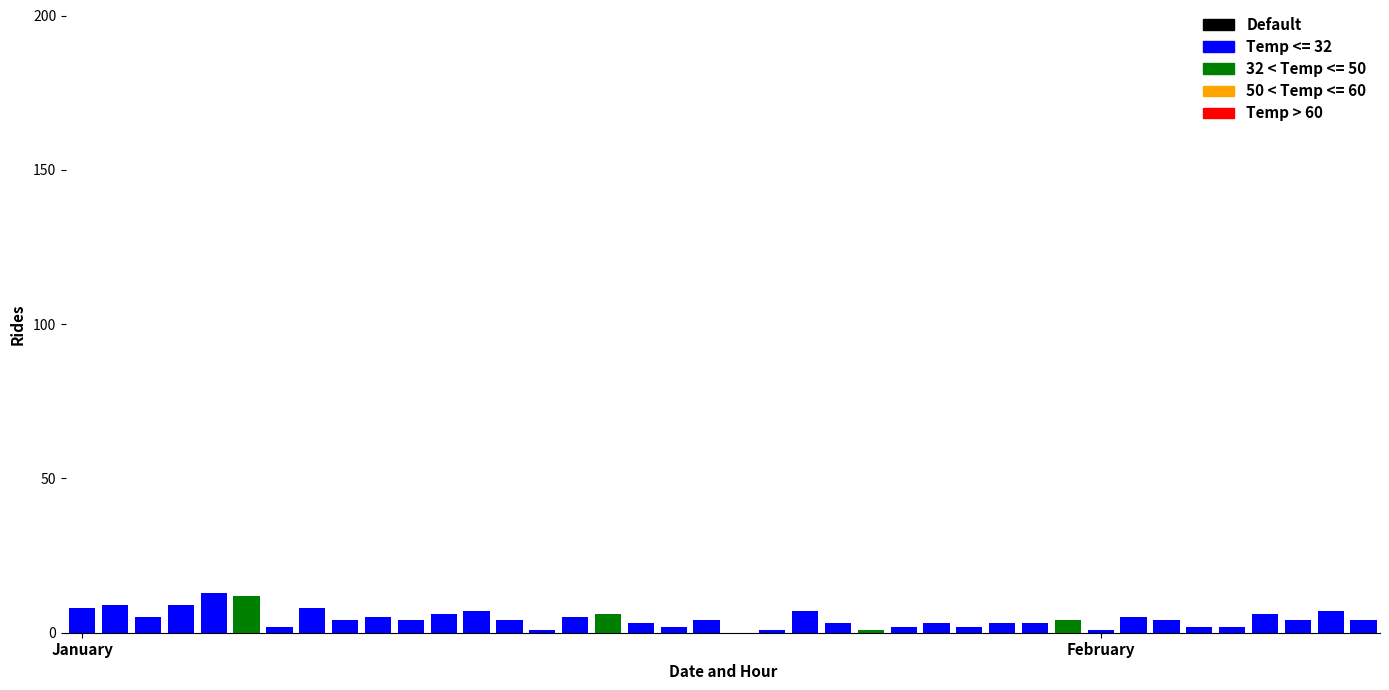

Are the bars horizontal?

No